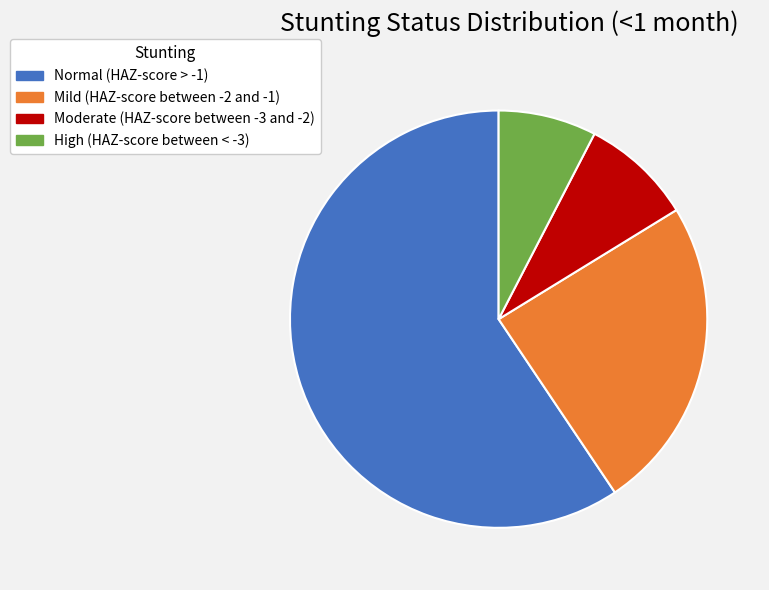

Count the number of slices in the pie.

4